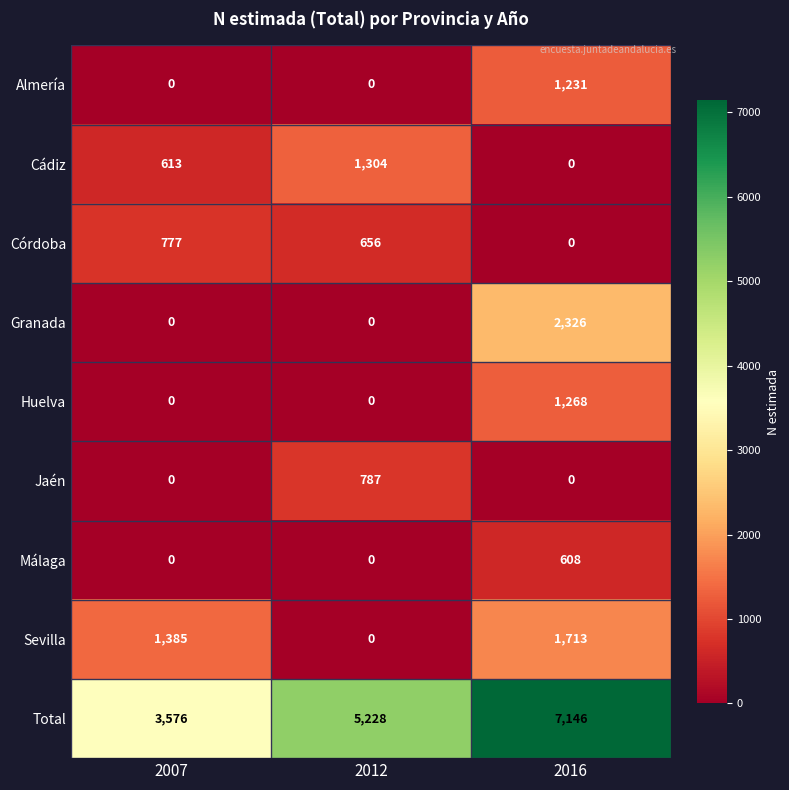

At which label is Córdoba closest to 388?

2012